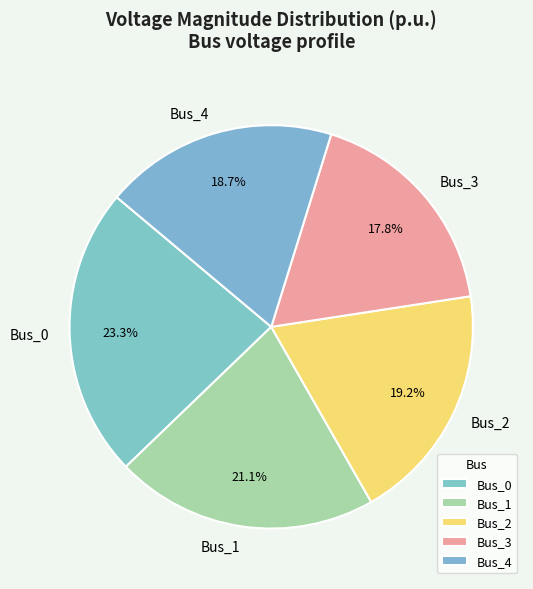

Which has a higher value, Bus_3 or Bus_2?

Bus_2